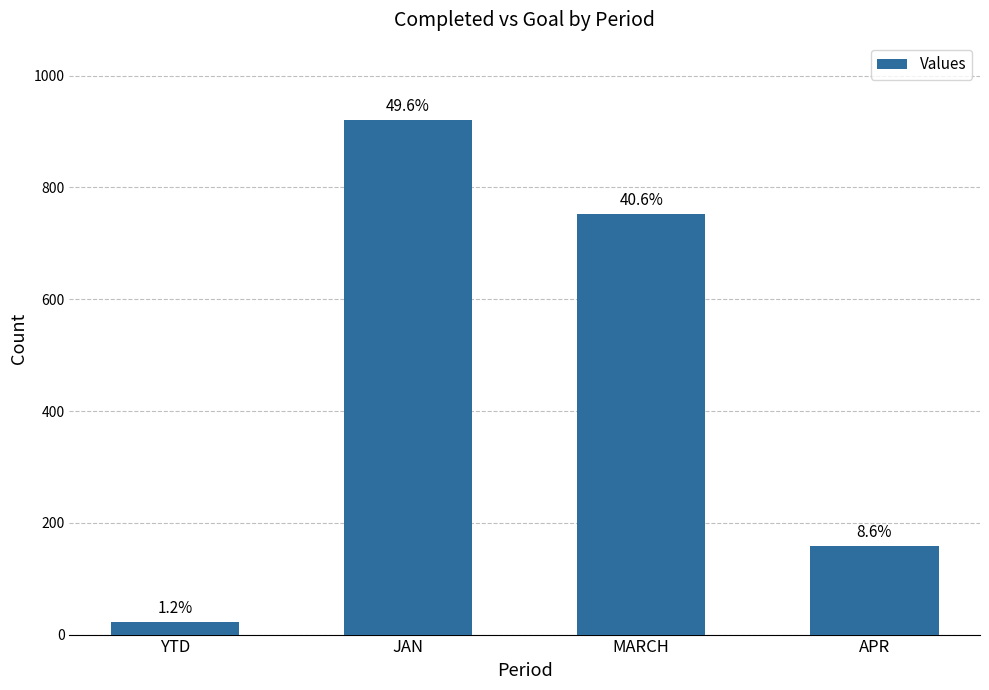

Rank the categories by value from highest to lowest.

JAN, MARCH, APR, YTD